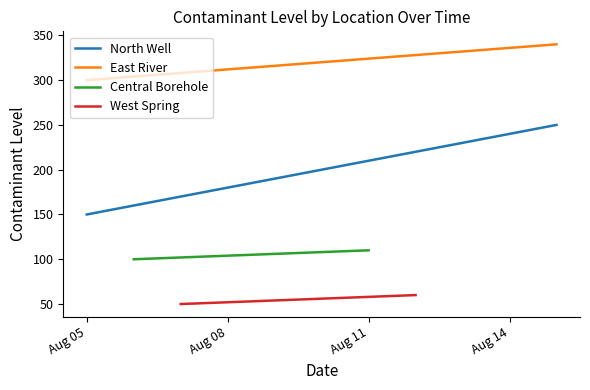

How many East River values are between 300 and 340?

3